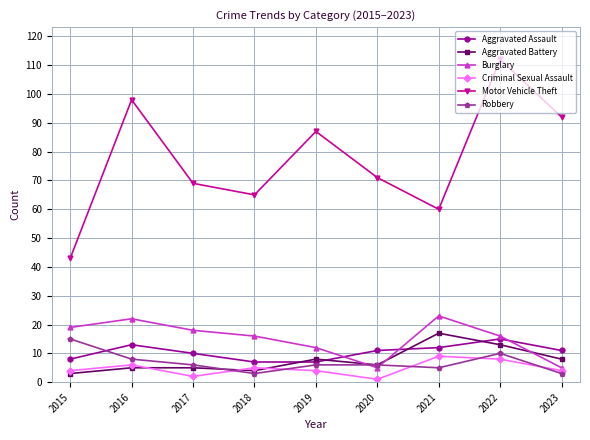

Which series has the widest spread of values?

Motor Vehicle Theft